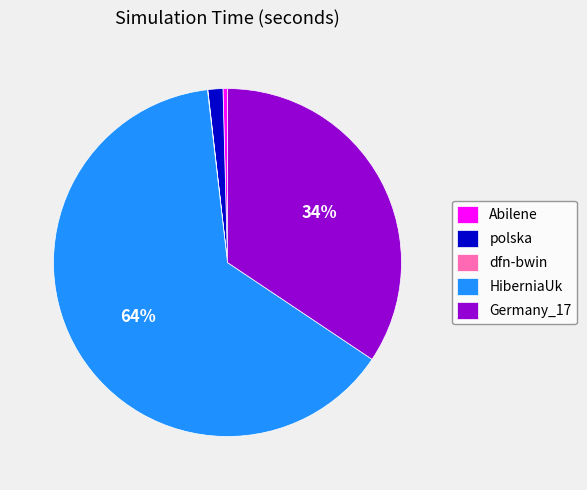

Between polska and Abilene, which is larger?

polska